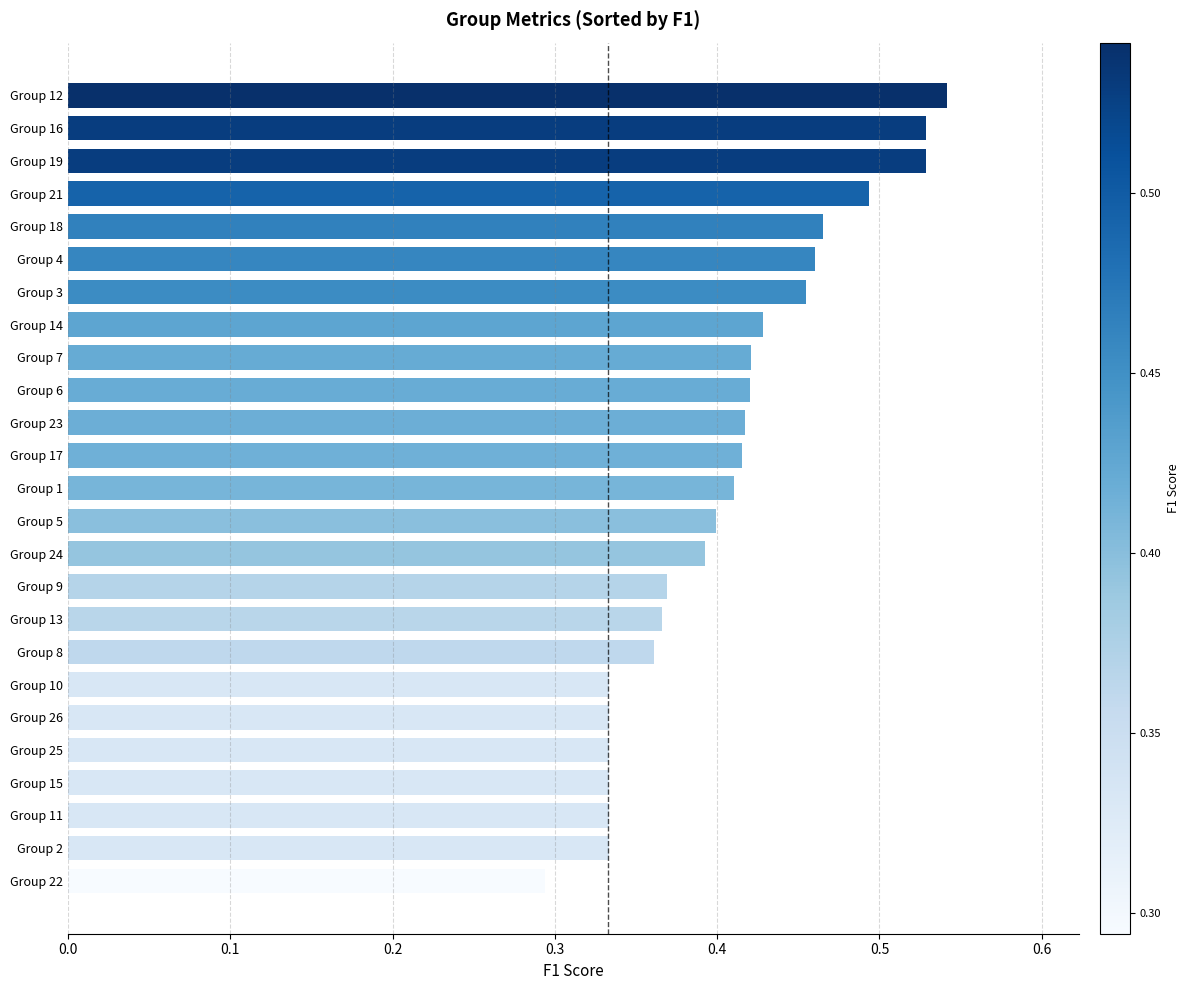

What is the sum of all values?

10.2